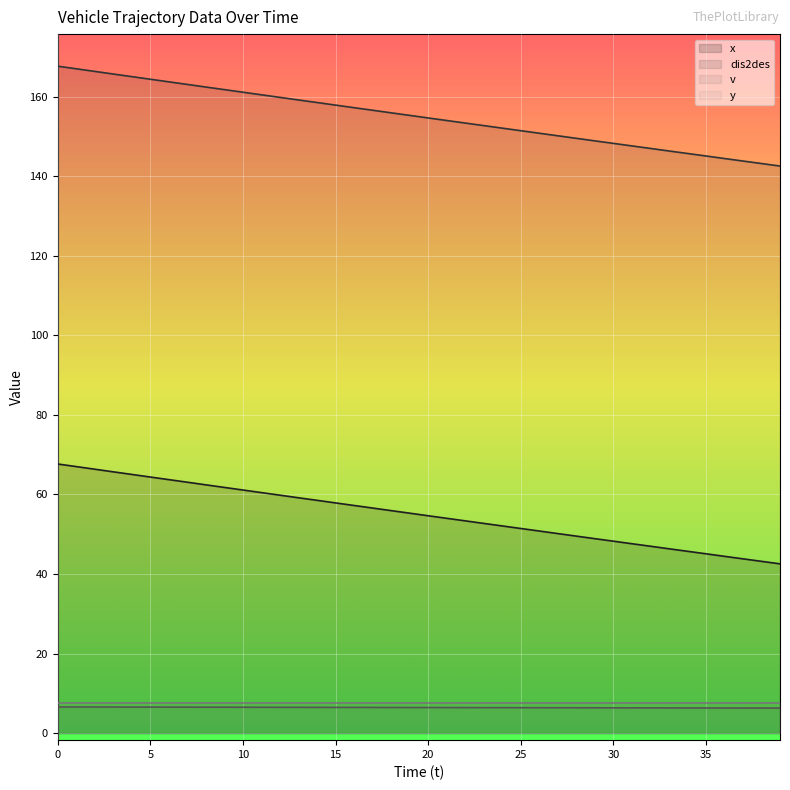

The value of x at 26 is 50.8. True or false?

True